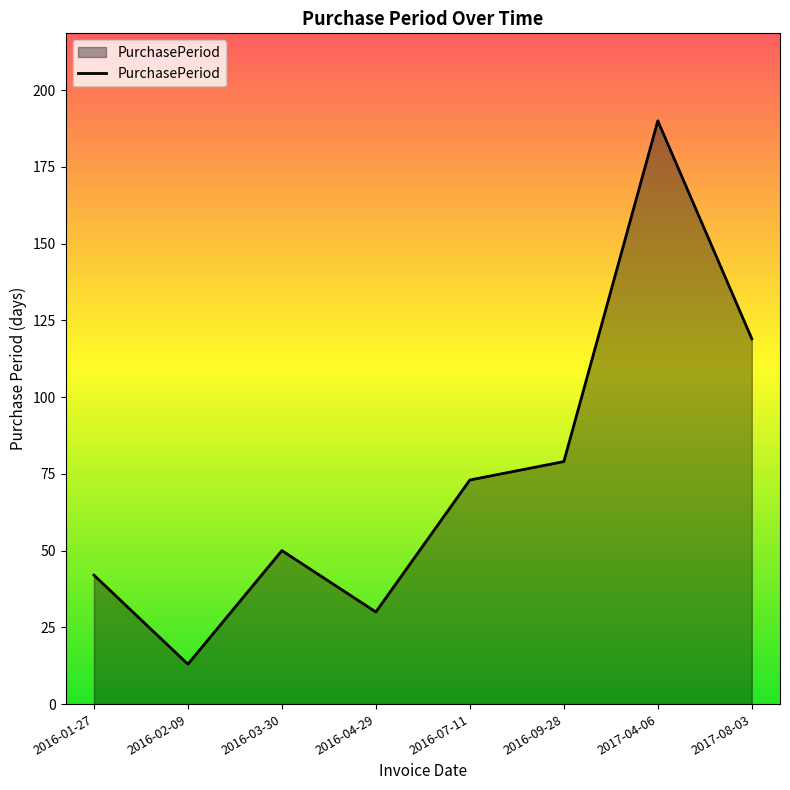

True or false: the data shows 120 at 2016-07-11.

False